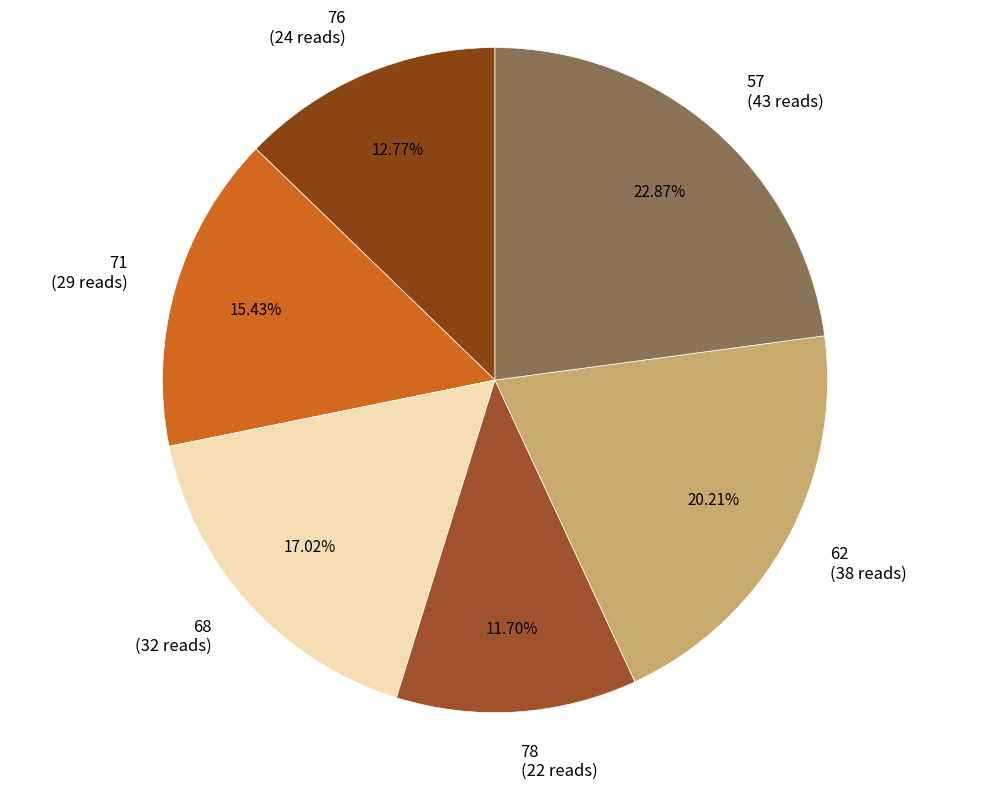

Which category has the biggest portion of the pie?

57